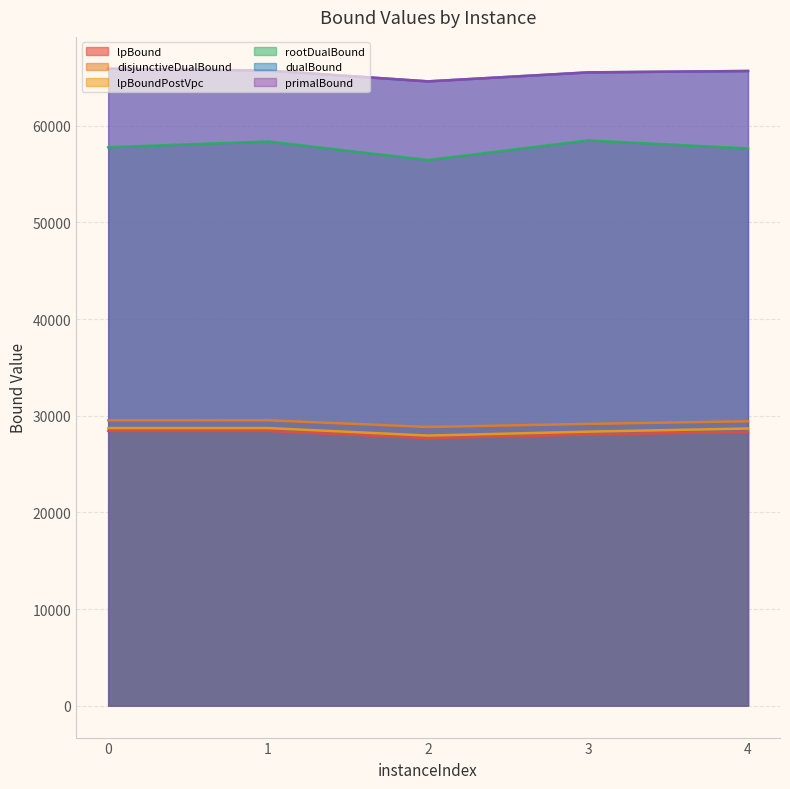

True or false: lpBound and rootDualBound cross at least once.

False